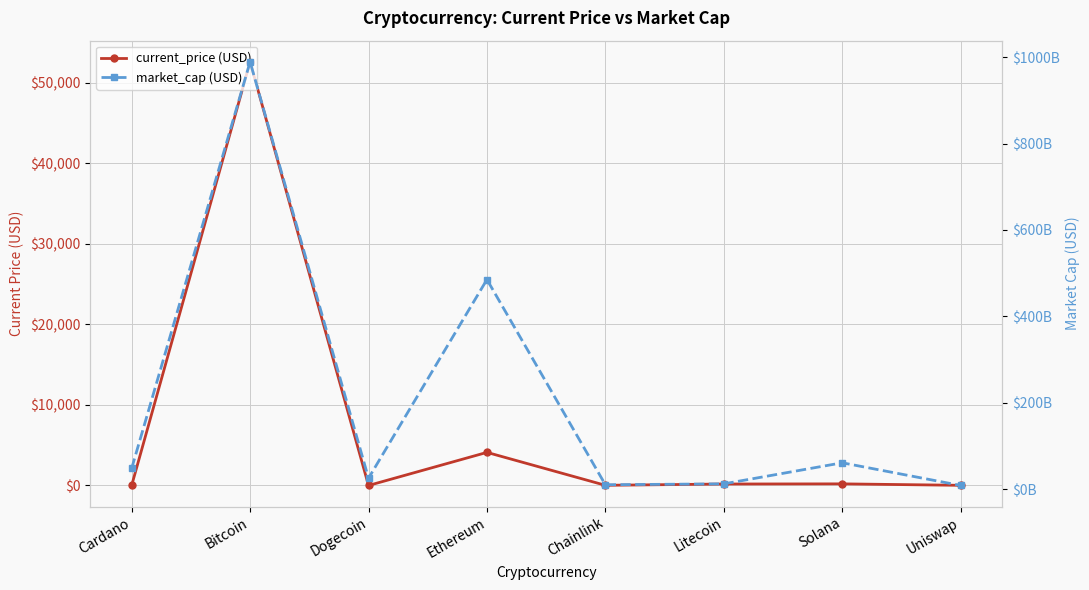

At which category does the chart reach its peak across all series?

Bitcoin